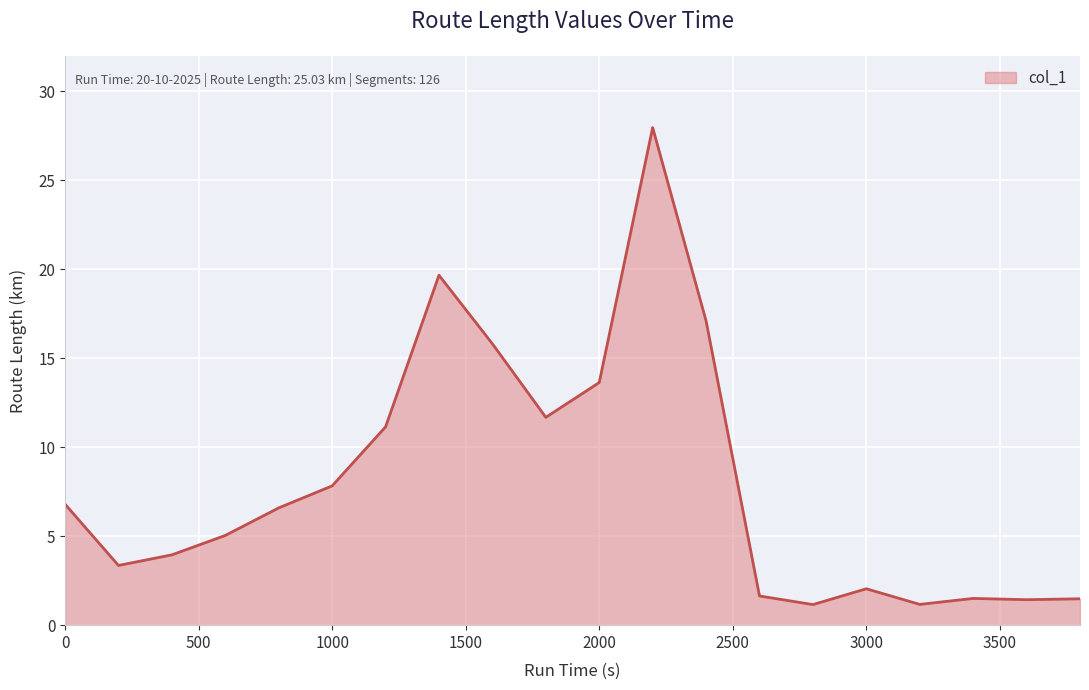

Does the chart display data point markers on the line(s)?

No